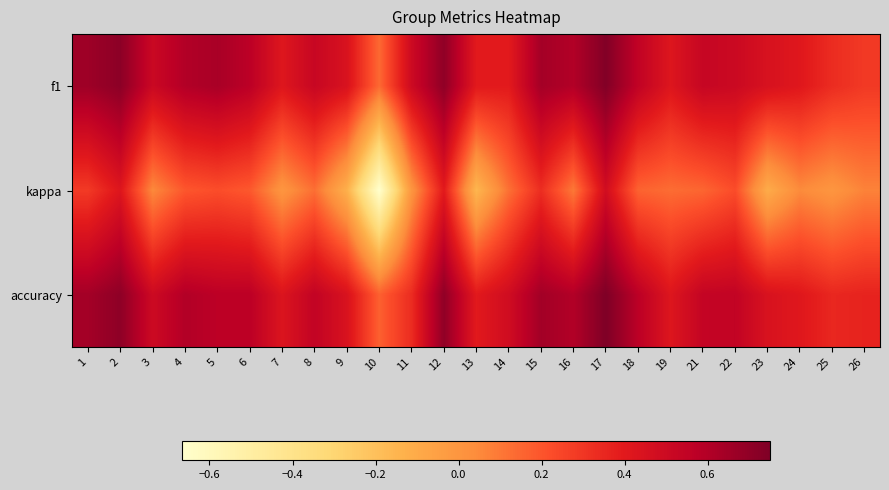

Which has a higher value, 21 or 14?

21